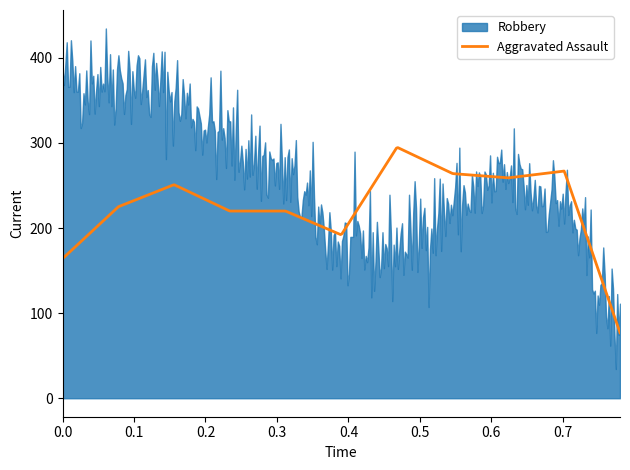

What is the maximum value for Aggravated Assault?

294.5